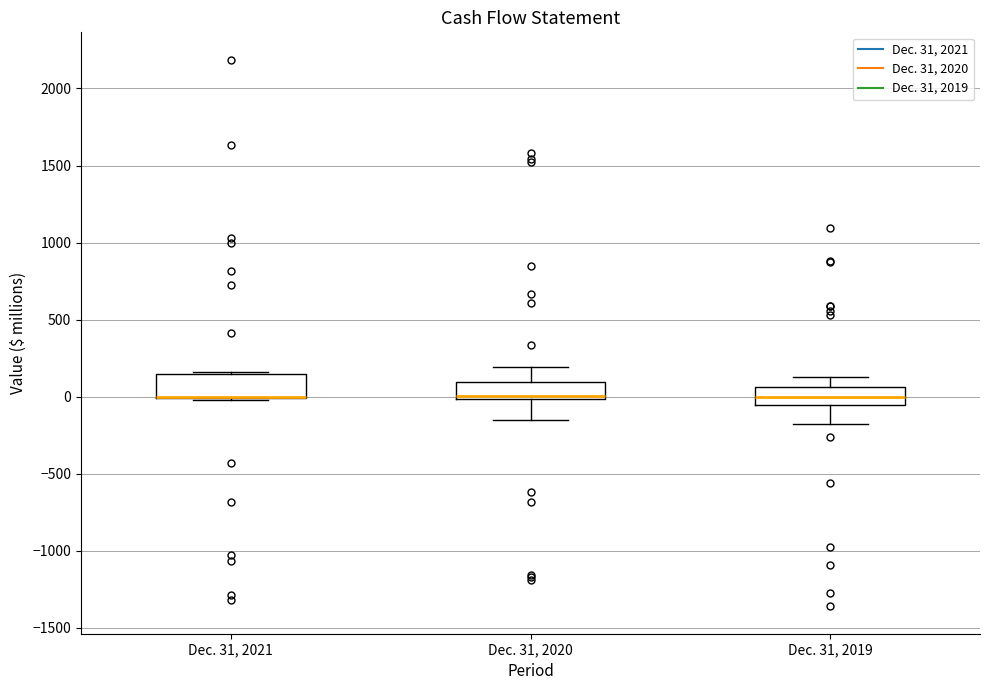

Where is the lower edge of the box for Dec. 31, 2021 on the y-axis? The values are not printed on the chart, so give them approximately, as read against the axis.

0